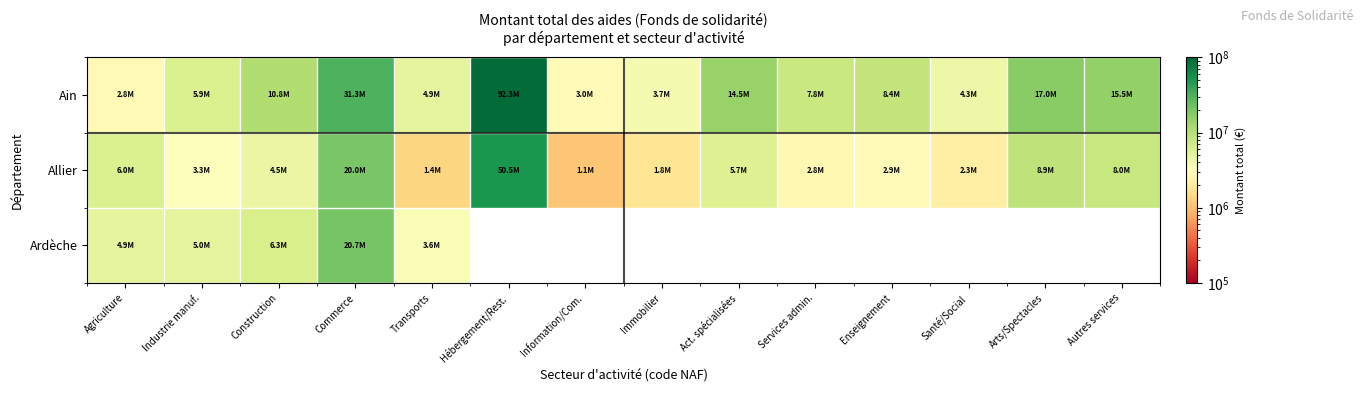

The Ain series shows 8390602.0 at Enseignement. True or false?

True